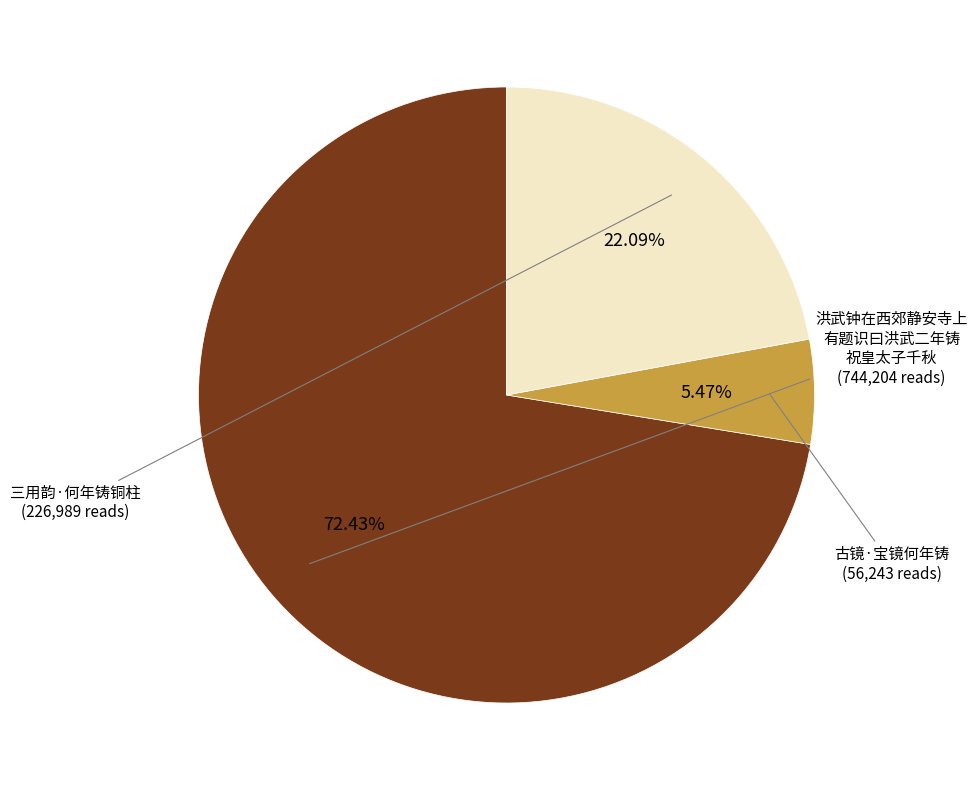

Does any single category account for the majority?

Yes